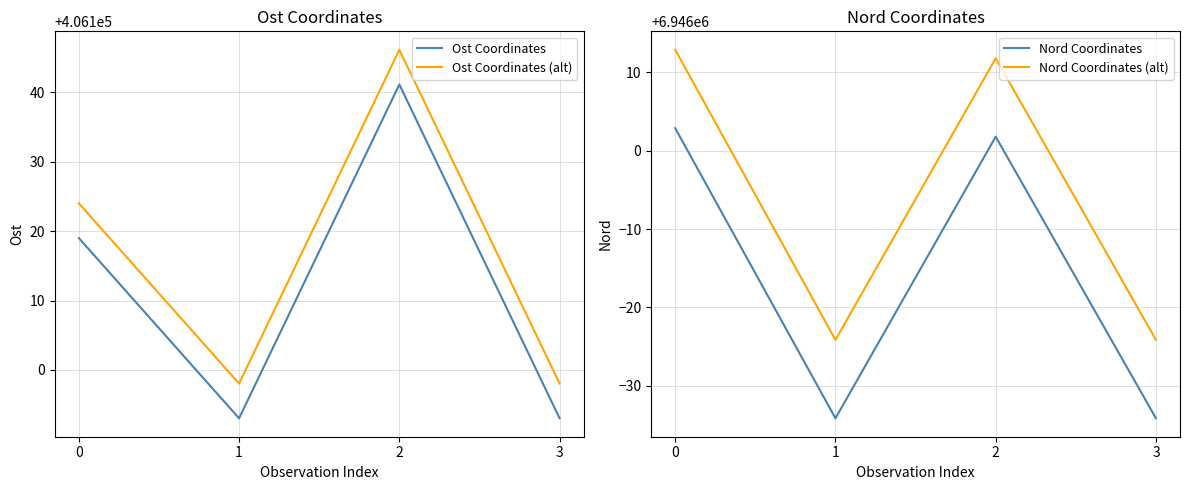

Which series has the largest total across all categories?

Nord Coordinates (alt)